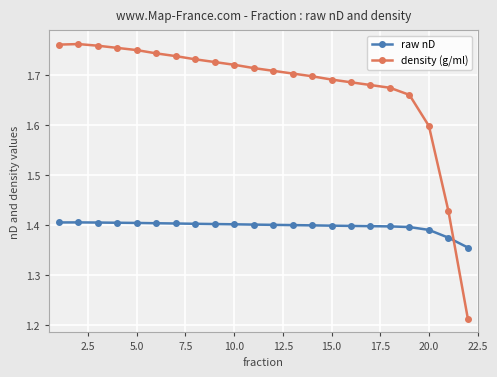

Which series has the widest spread of values?

density (g/ml)